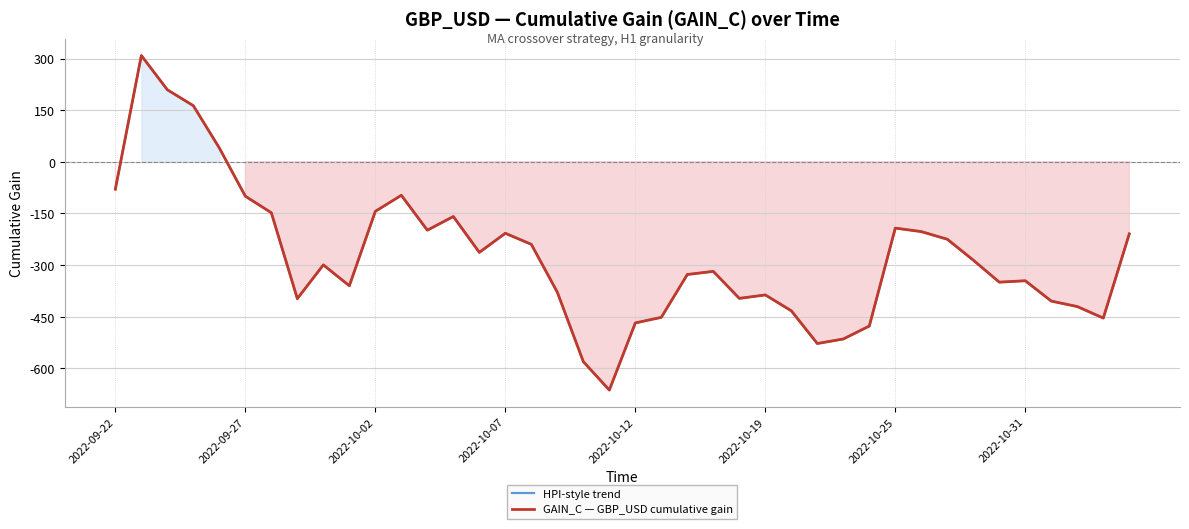

List the series in order of their peak value, highest first.

HPI-style trend, GAIN_C — GBP_USD cumulative gain